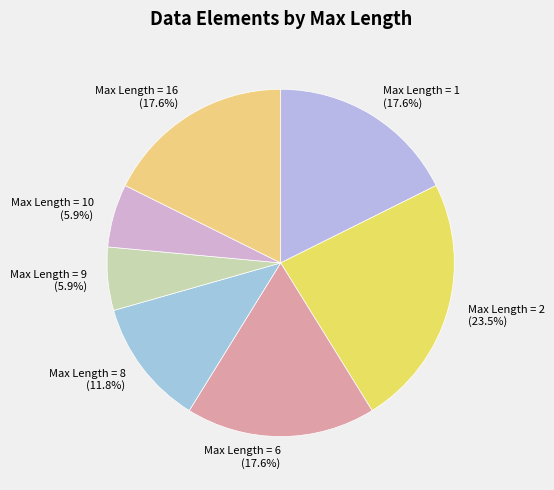

Is there any slice that represents more than half of the pie?

No